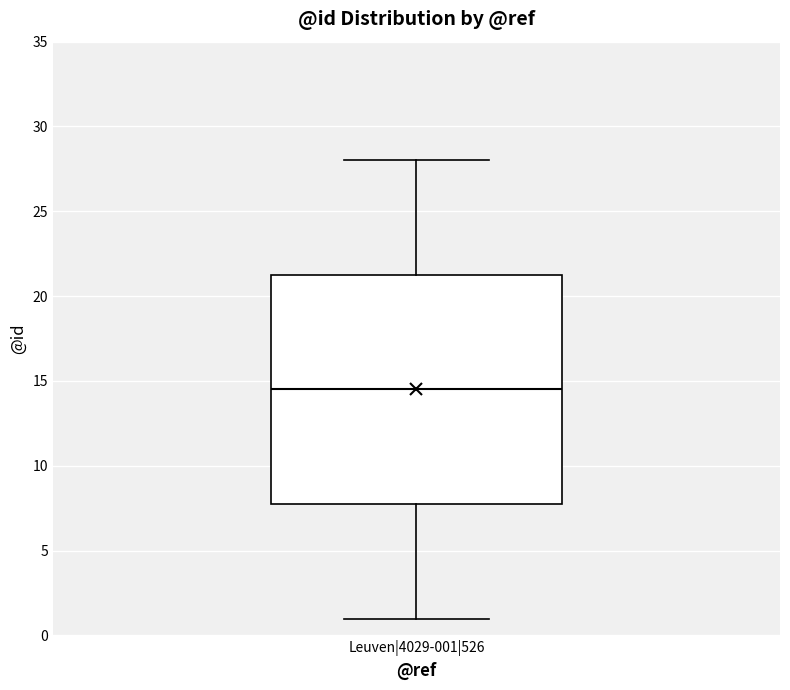

Where does the lower whisker of the box for Leuven|4029-001|526 end on the y-axis? The values are not printed on the chart, so give them approximately, as read against the axis.

1.0